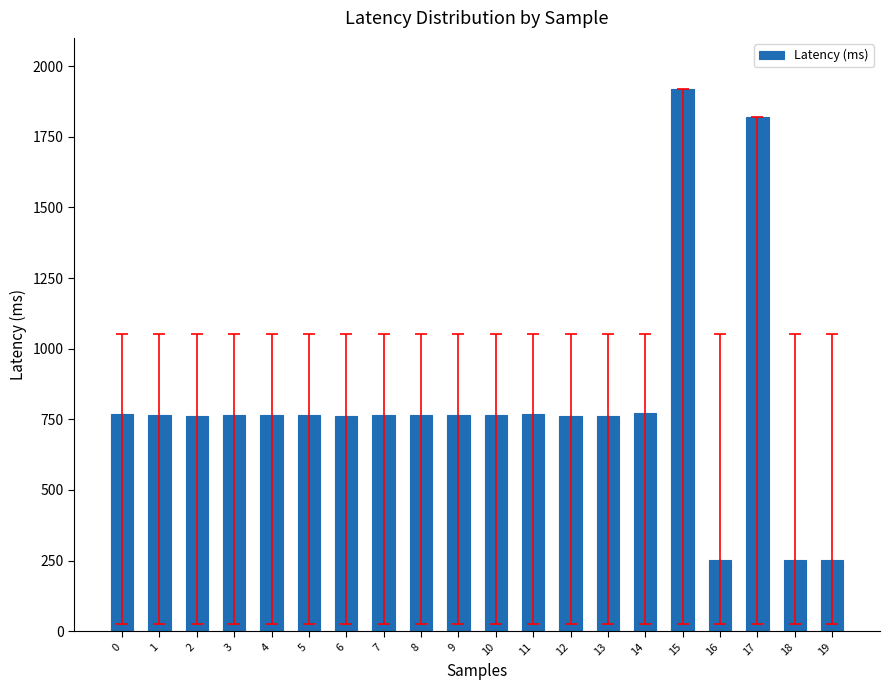

What is the minimum value shown in the chart?

251